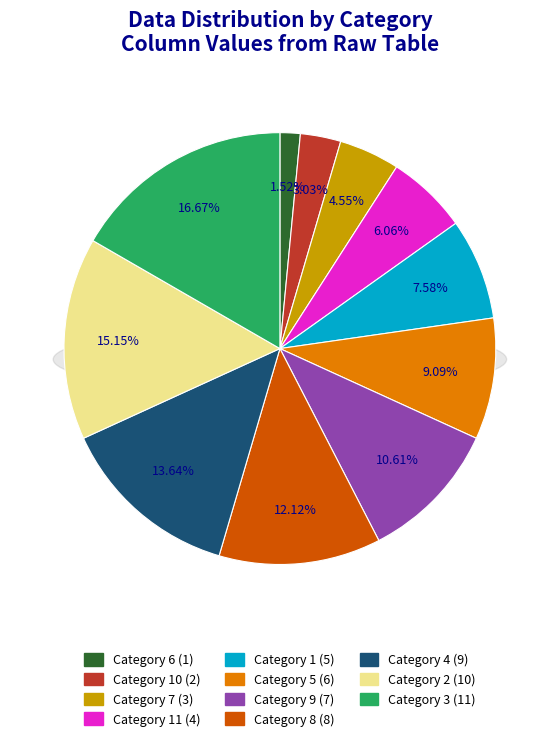

What percentage do 9 and 8 together represent?

22.7%